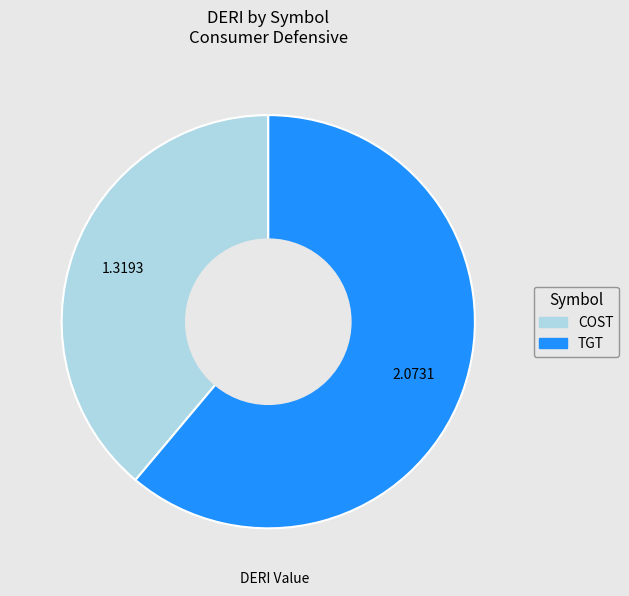

Which category accounts for the majority?

TGT